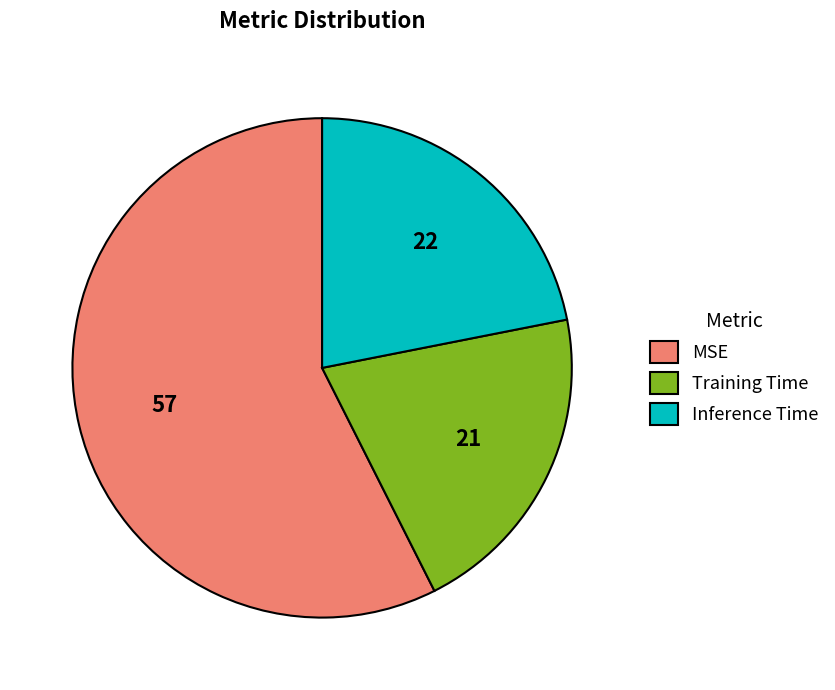

Rank the categories by value from lowest to highest.

Training Time, Inference Time, MSE